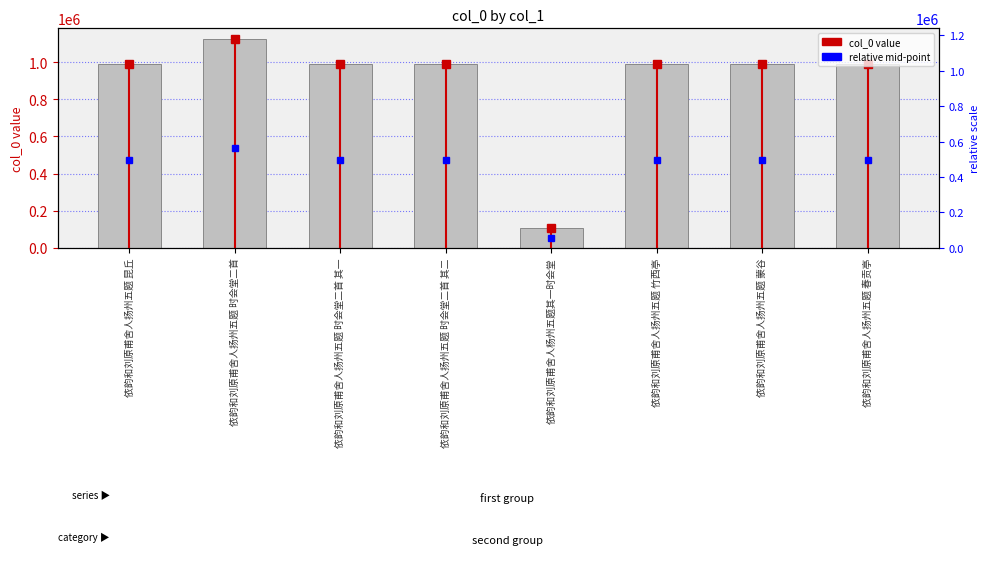

Read the value at 依韵和刘原甫舍人扬州五题 时会堂二首, to the nearest 10.

1126500